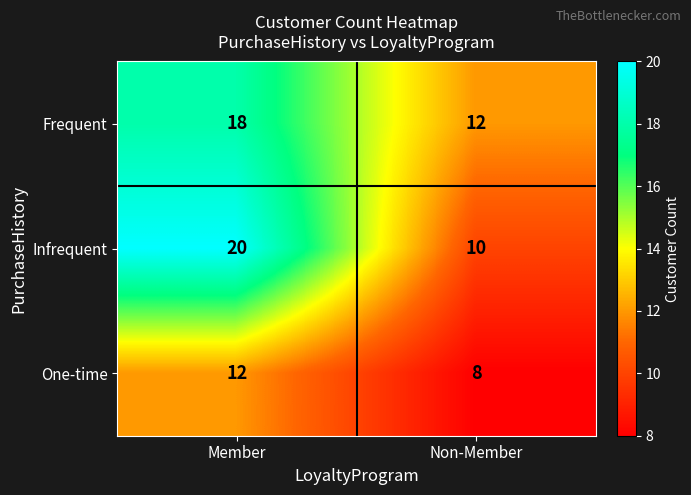

Count the number of data series in this chart.

3